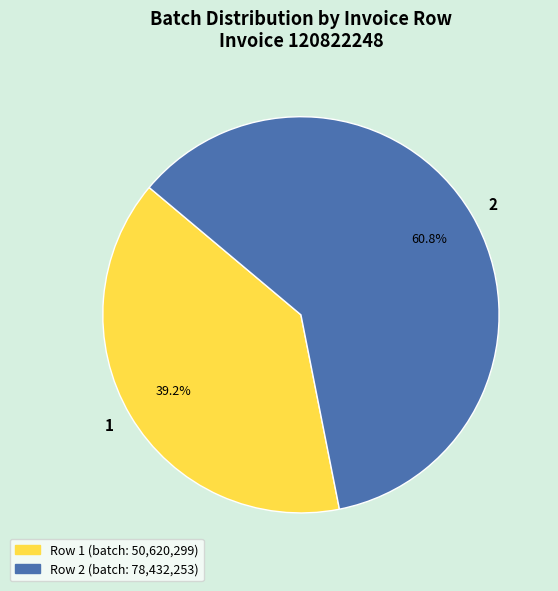

How many segments does this pie chart have?

2